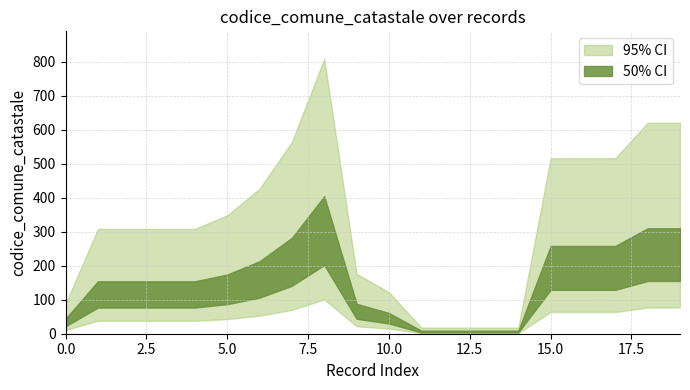

How many data points in 95% CI are above 308?

9